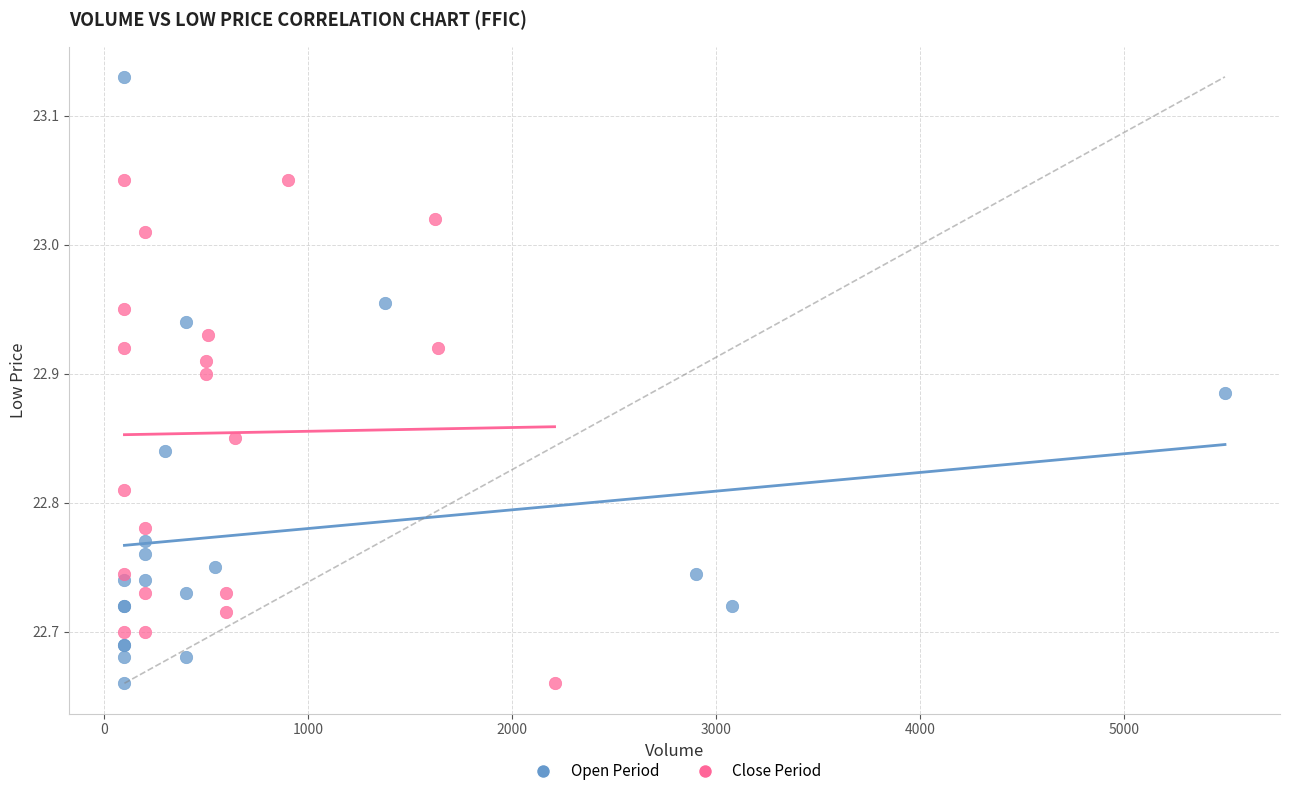

Which series has the widest spread of Y values?

Open Period